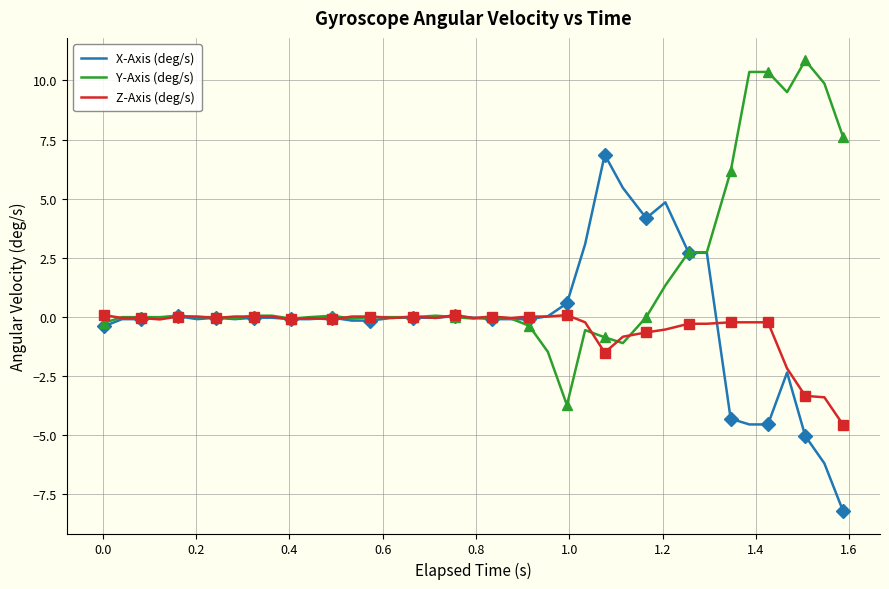

What is the sum of all Y-Axis (deg/s) values?

62.9